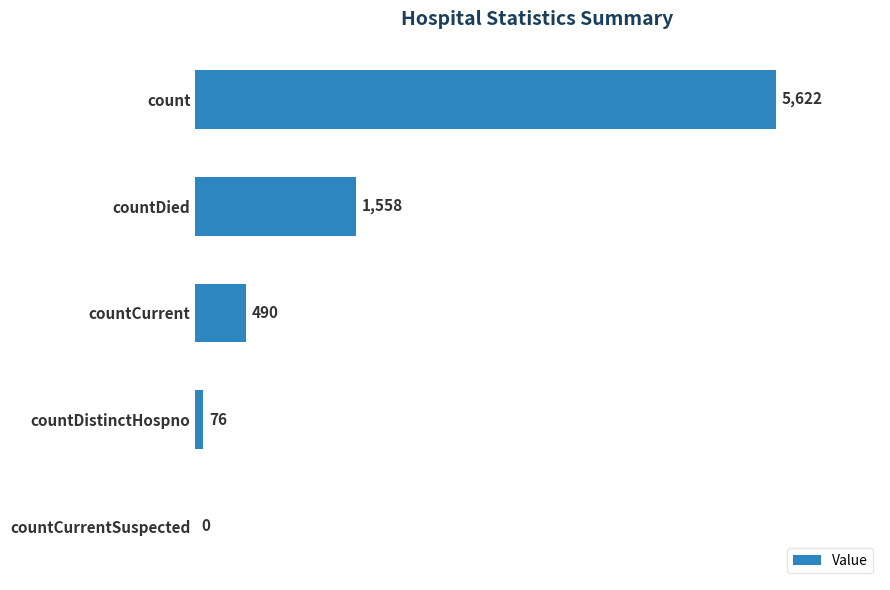

At which label is the value closest to 2811?

countDied